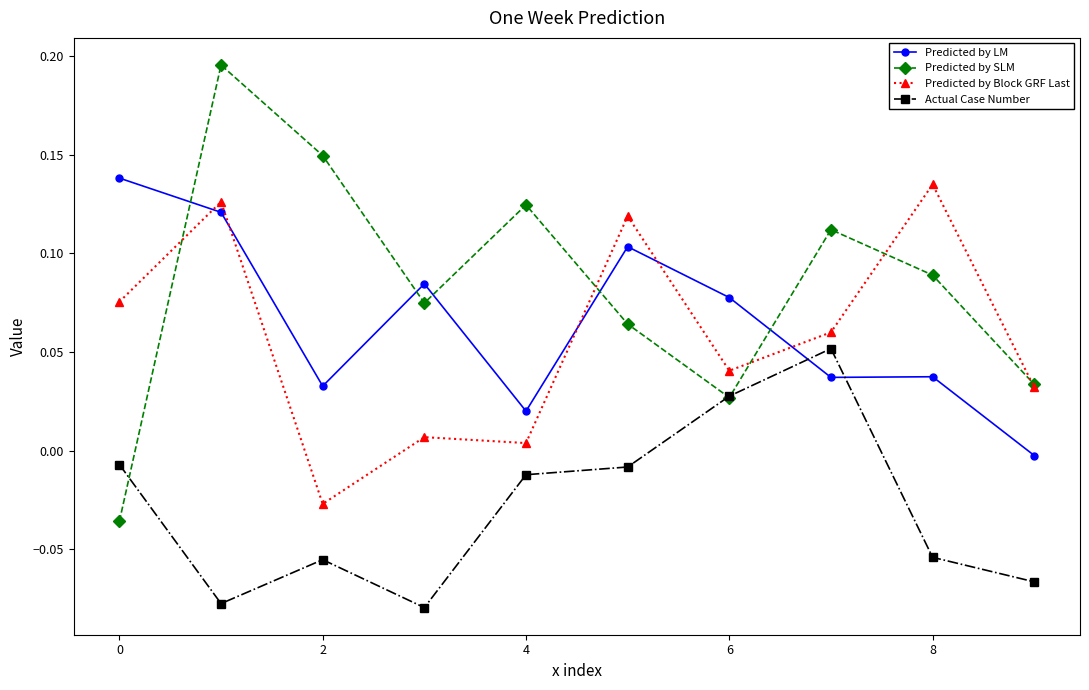

Which series has the largest total across all categories?

Predicted by SLM